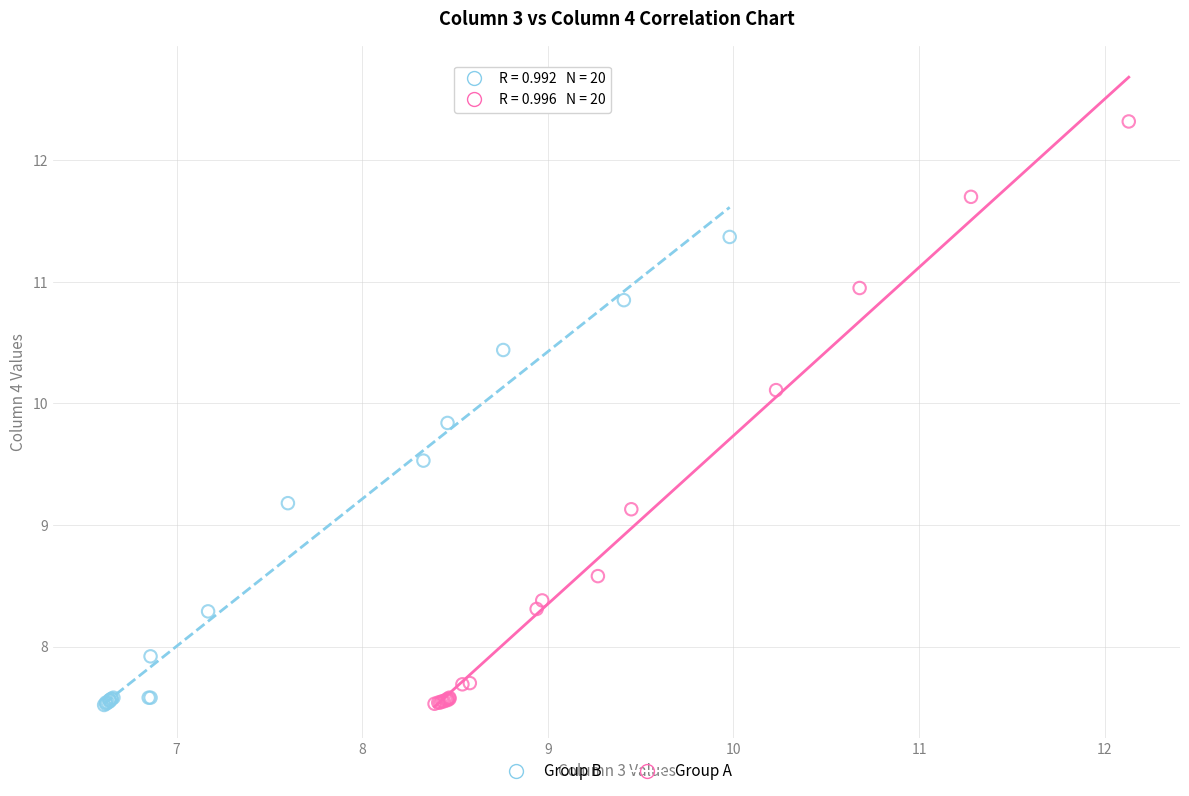

Which series contains the highest Y value?

Group A